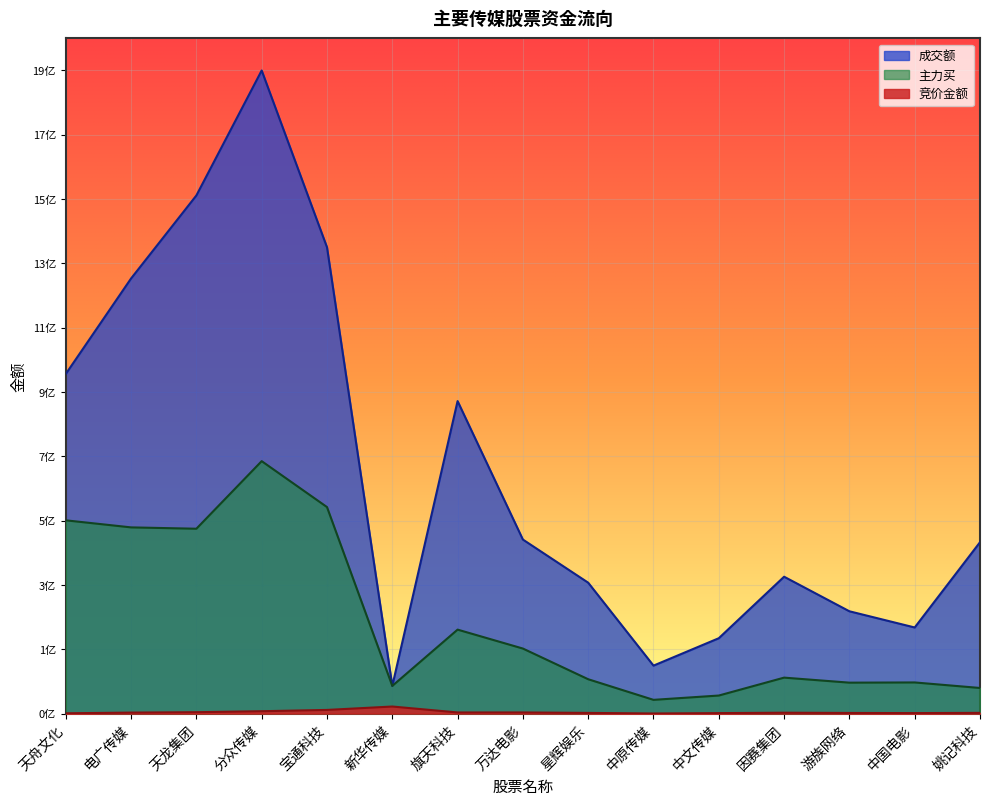

True or false: 主力买 and 成交额 cross at least once.

False